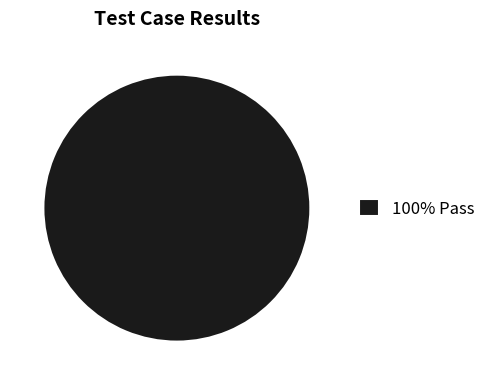

Is it true that 100% Pass is 93% of the pie?

False